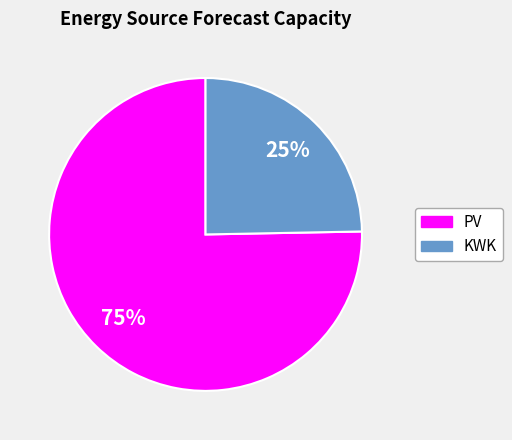

Do KWK and PV together represent more than half of the pie?

Yes